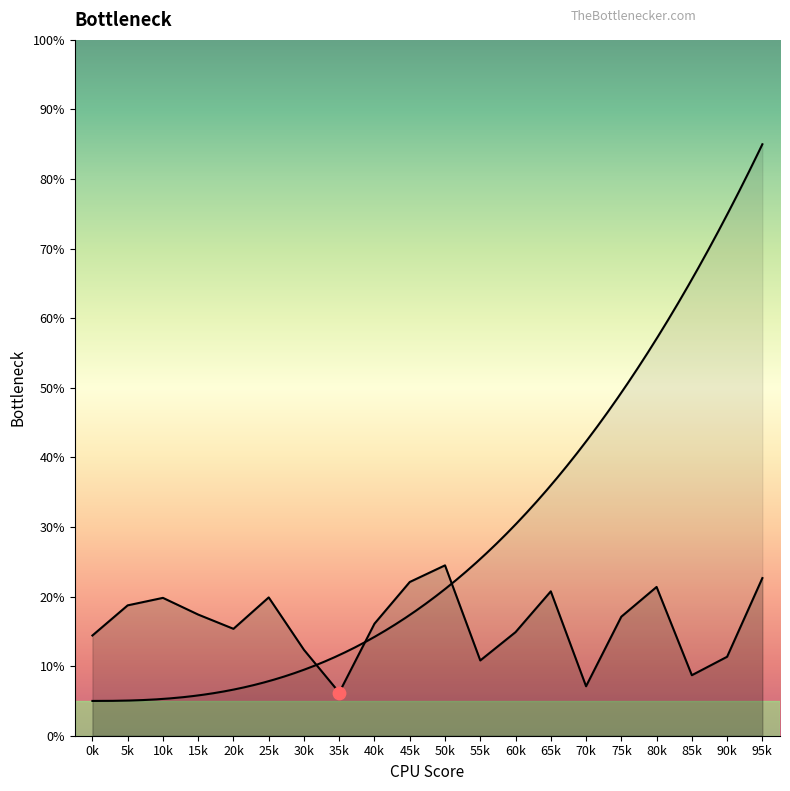

Which has a higher value, 70k or 45k?

45k